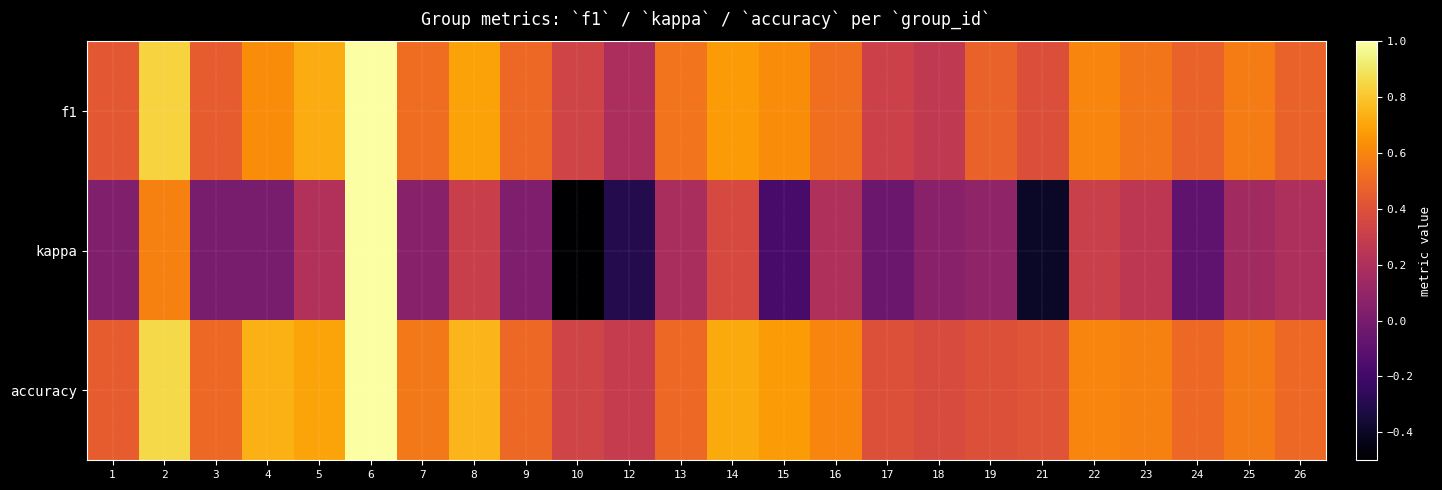

Reading right to left, transcribe all the data shown in this chart.

f1: 26=0.5	25=0.6	24=0.5	23=0.5	22=0.6	21=0.4	19=0.5	18=0.3	17=0.3	16=0.5	15=0.6	14=0.7	13=0.5	12=0.2	10=0.3	9=0.5	8=0.7	7=0.5	6=1.0	5=0.7	4=0.6	3=0.5	2=0.8	1=0.4
kappa: 26=0.2	25=0.2	24=-0.1	23=0.3	22=0.3	21=-0.4	19=0.1	18=0.1	17=-0.0	16=0.2	15=-0.2	14=0.4	13=0.2	12=-0.3	10=-0.5	9=0.0	8=0.3	7=0.1	6=1.0	5=0.2	4=0.0	3=0.0	2=0.6	1=0.0
accuracy: 26=0.5	25=0.6	24=0.5	23=0.6	22=0.6	21=0.4	19=0.4	18=0.4	17=0.4	16=0.6	15=0.7	14=0.7	13=0.5	12=0.3	10=0.3	9=0.5	8=0.8	7=0.6	6=1.0	5=0.7	4=0.7	3=0.5	2=0.9	1=0.5